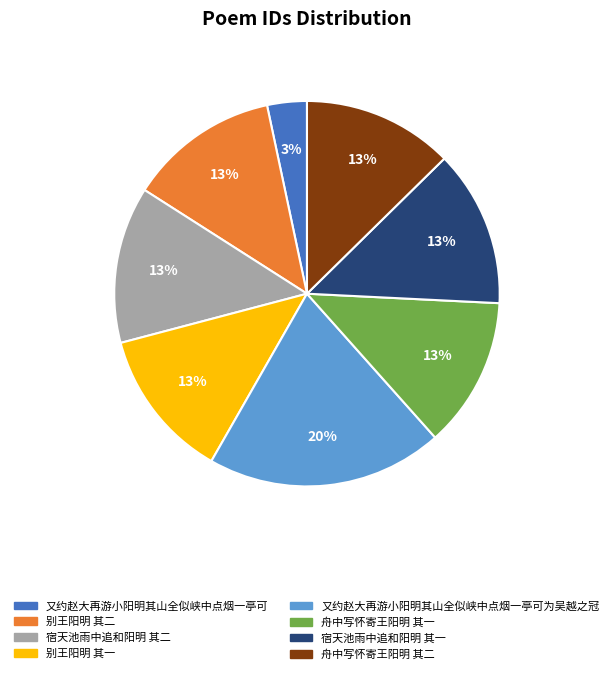

The 舟中写怀寄王阳明 其一 slice represents 13% of the pie. True or false?

True